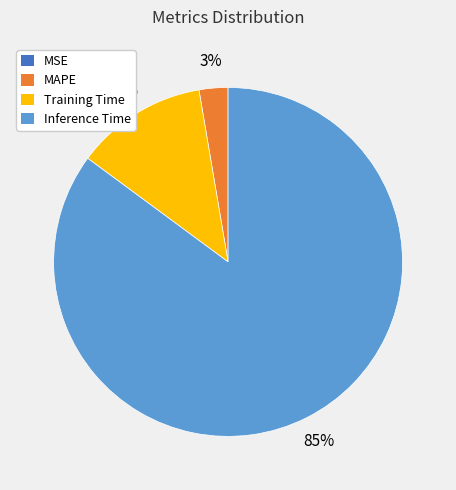

To the nearest percent, what is the combined percentage of MAPE and Training Time?

15%